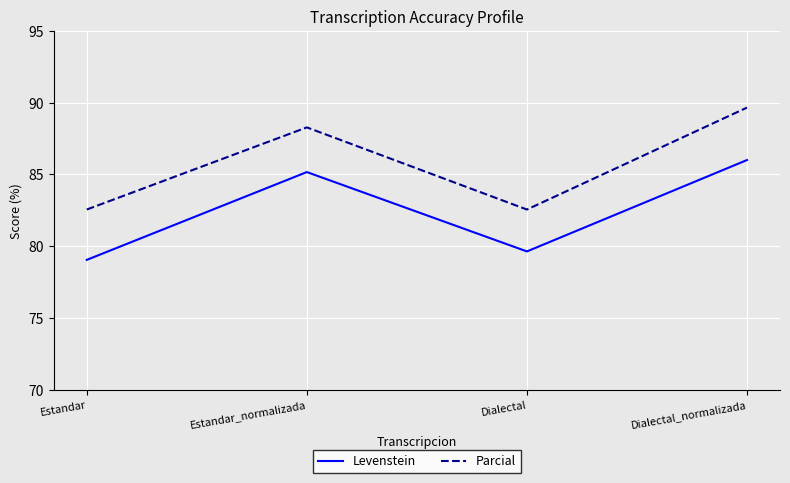

What is the minimum value for Levenstein?

79.0